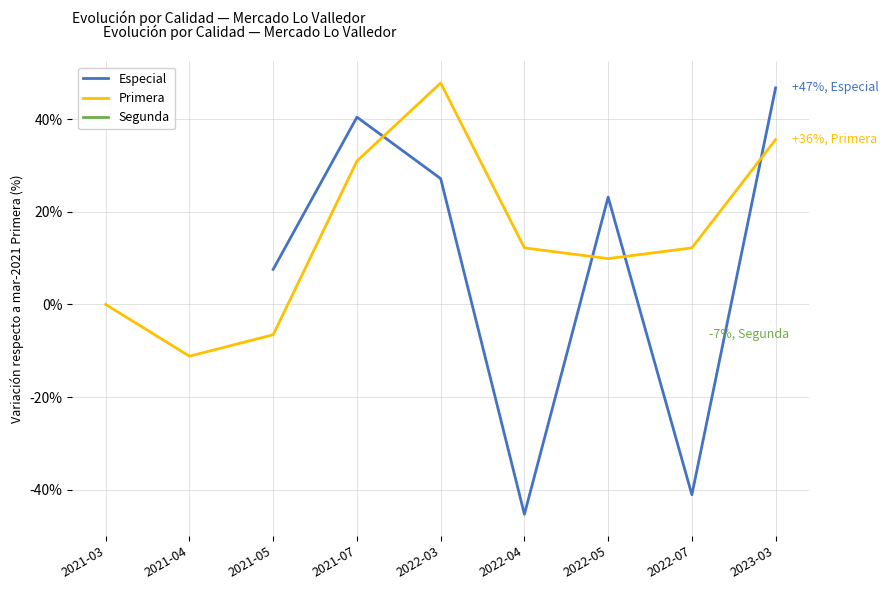

At how many categories does at least one series exceed -20?

9